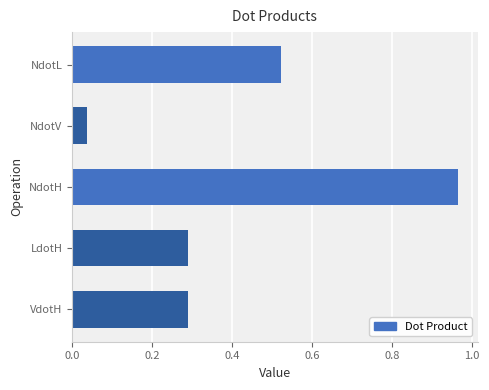

Which category has the highest value across all series?

NdotH